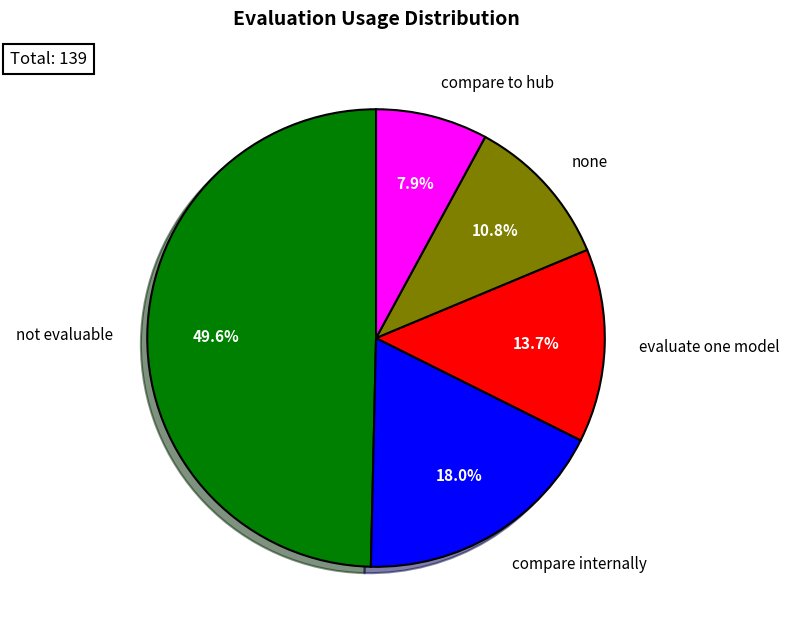

How many segments does this pie chart have?

5